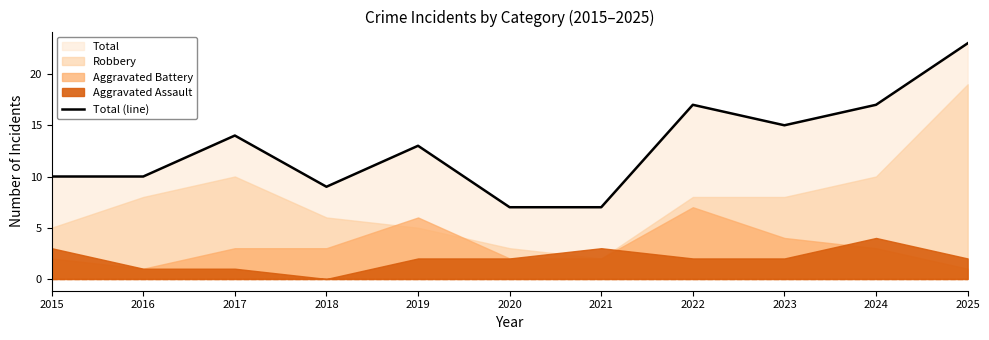

Rank the categories by value from highest to lowest.

2025, 2022, 2024, 2023, 2017, 2019, 2015, 2016, 2018, 2020, 2021